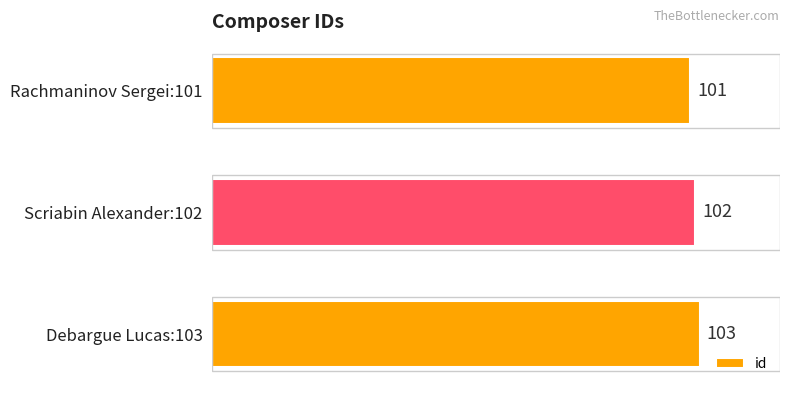

List the labels in order of value, smallest first.

Rachmaninov Sergei:101, Scriabin Alexander:102, Debargue Lucas:103